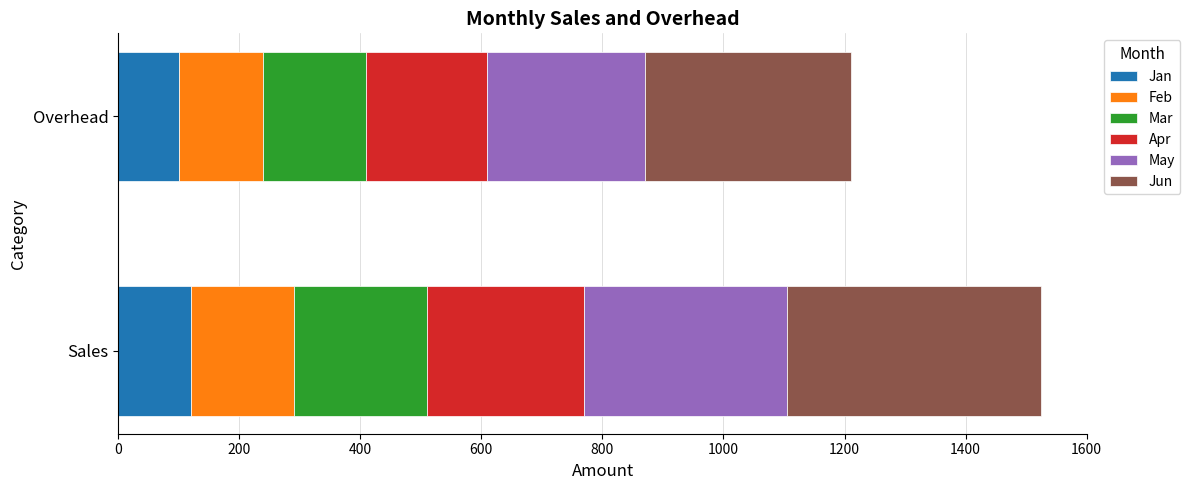

The Jan series shows 100 at Overhead. True or false?

True